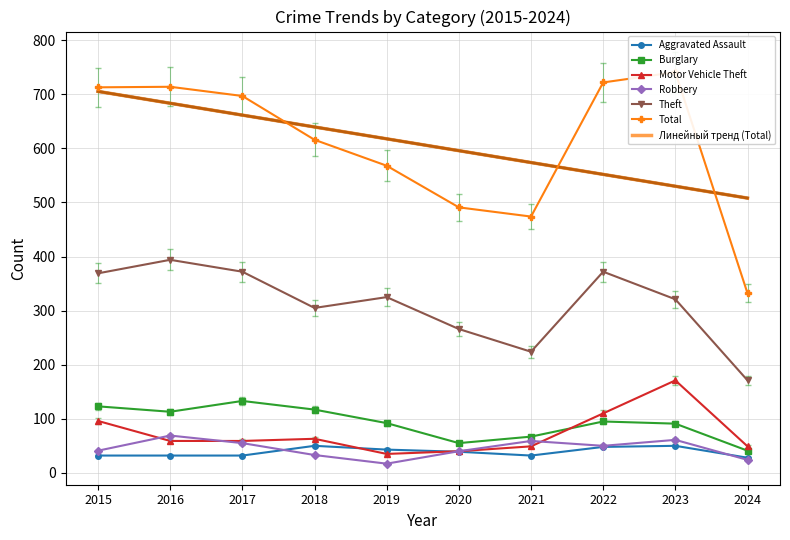

True or false: Burglary and Theft cross at least once.

False